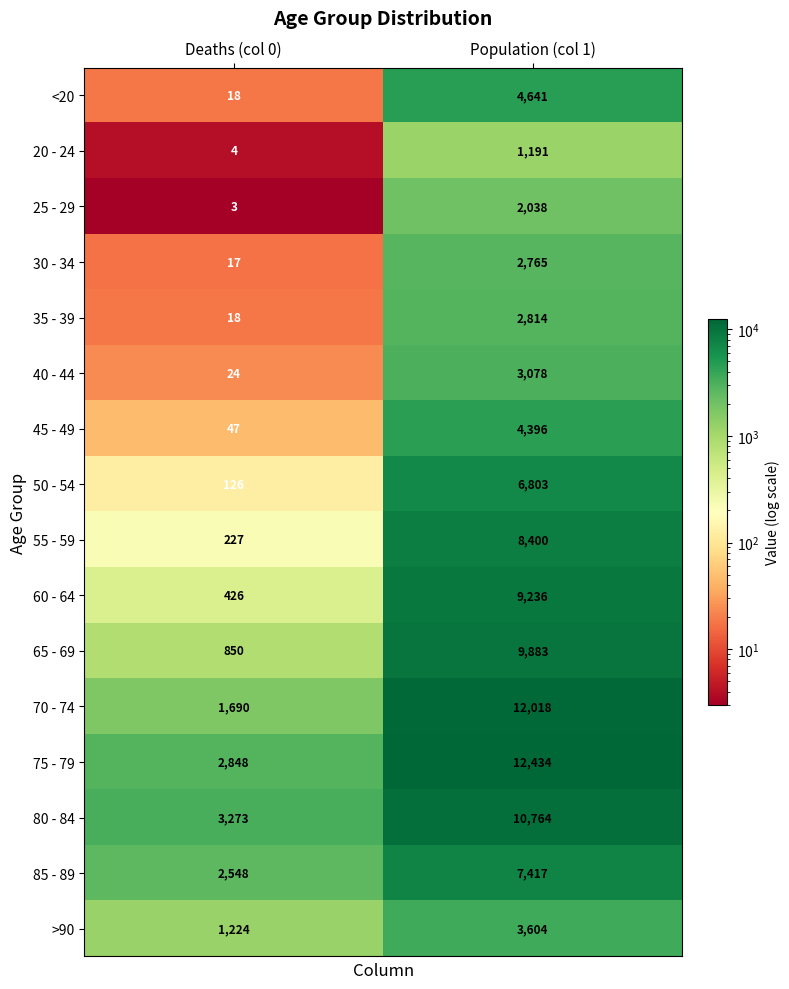

Rank the series by their maximum value, from lowest to highest.

20 - 24, 25 - 29, 30 - 34, 35 - 39, 40 - 44, >90, 45 - 49, <20, 50 - 54, 85 - 89, 55 - 59, 60 - 64, 65 - 69, 80 - 84, 70 - 74, 75 - 79